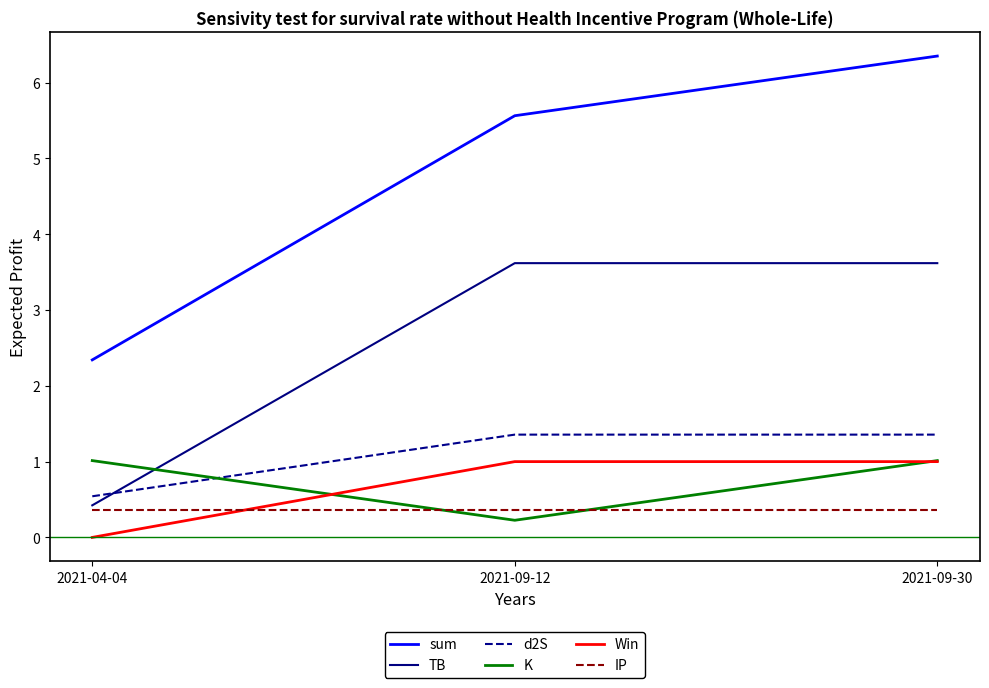

What position from the left is 2021-09-30?

3